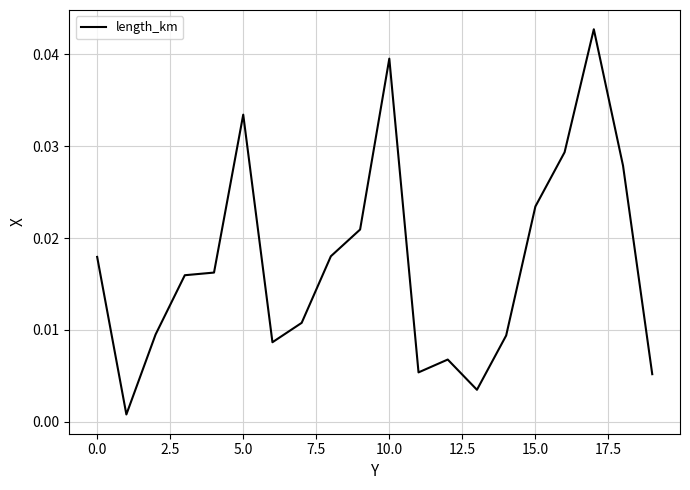

How many interior local valleys (lower than both neighbors) does the data have?

4